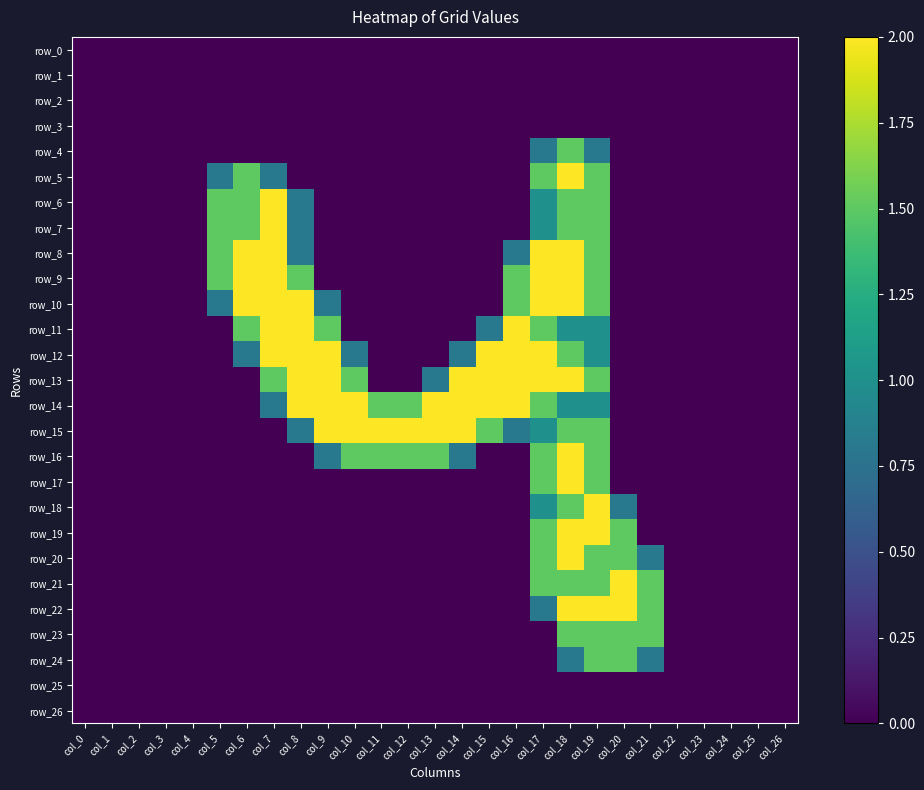

What is the difference between the maximum and second lowest values in the row_8 series?

2.0